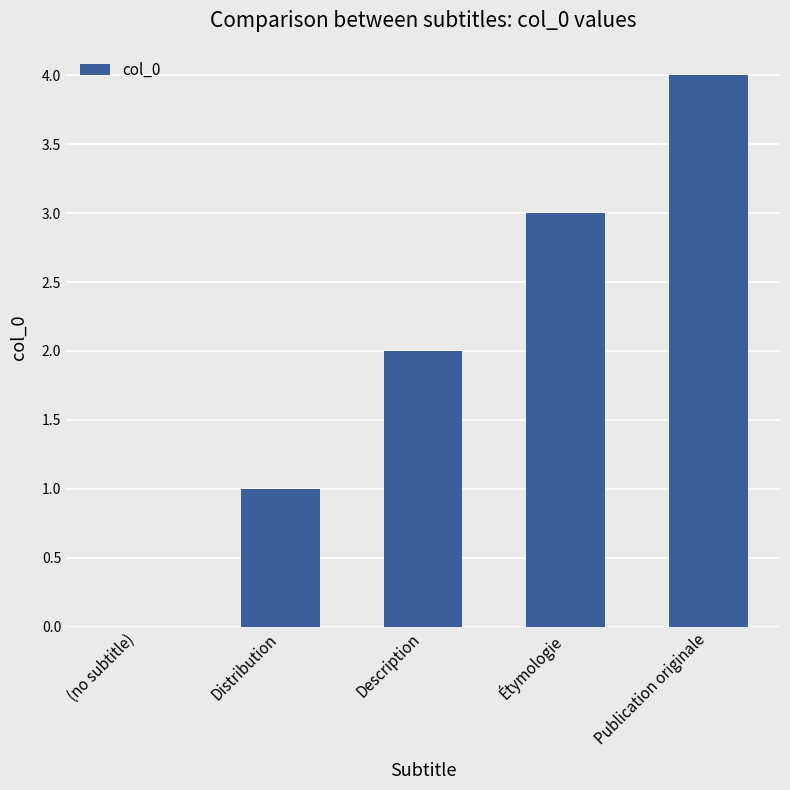

What is the ratio of the value at Distribution to the value at Description?

0.5